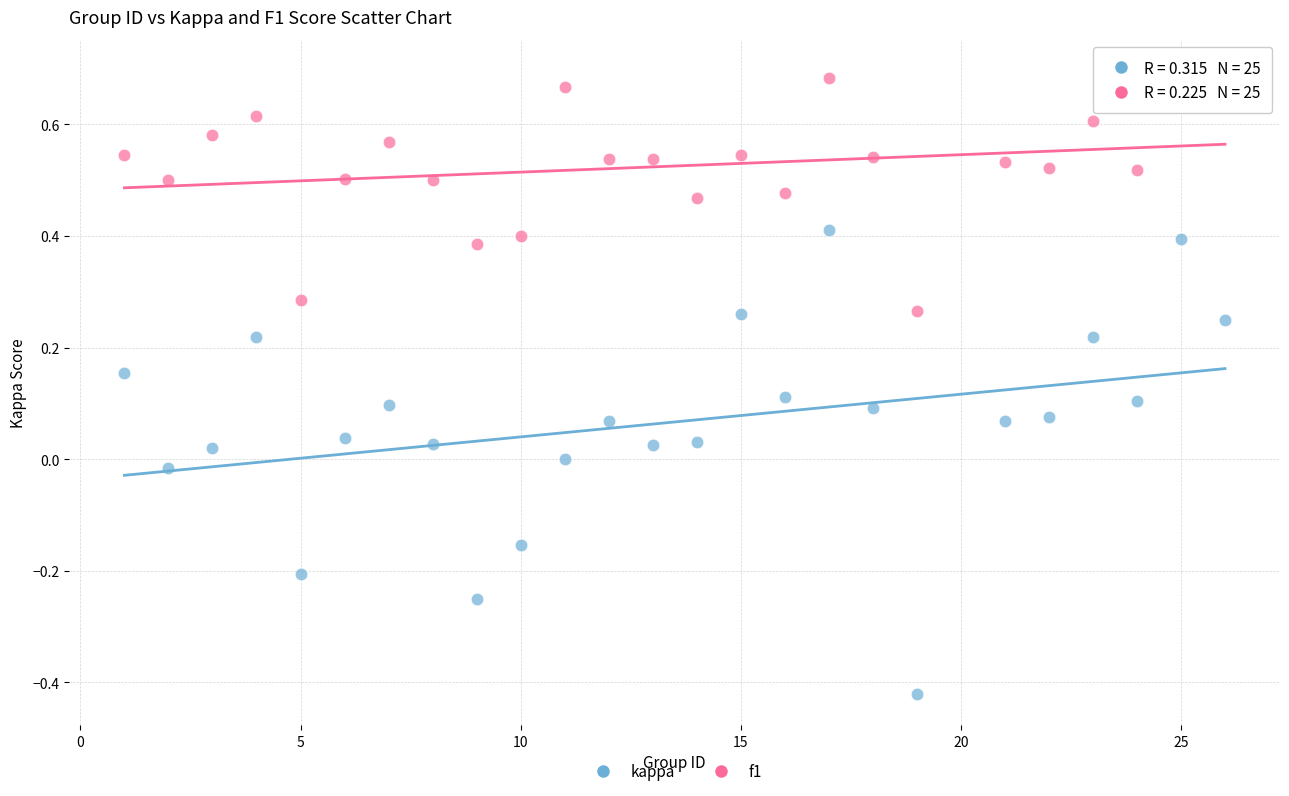

Which series has the widest spread of Y values?

kappa